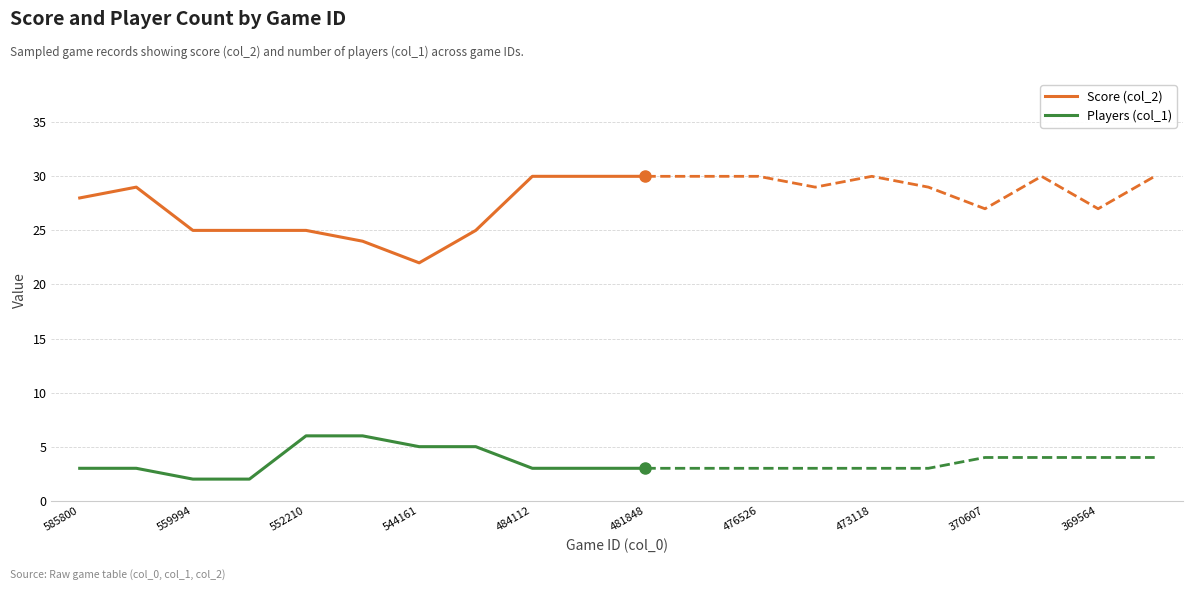

How many lines are shown in the chart?

2